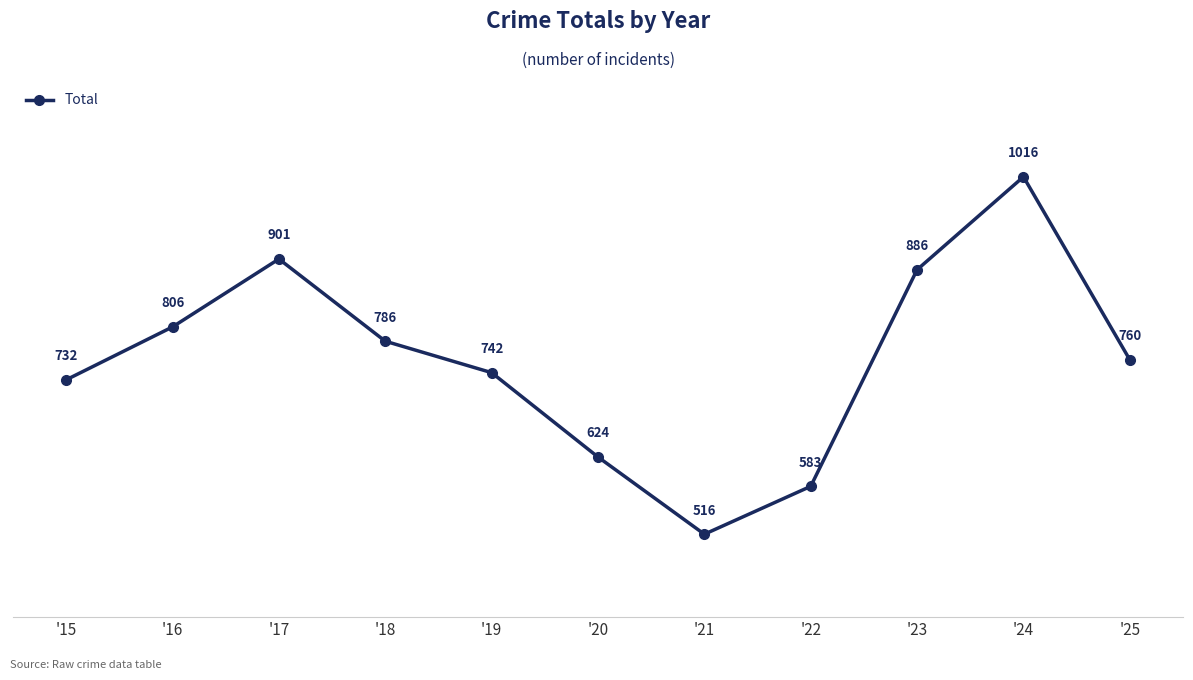

How many interior local valleys (lower than both neighbors) does the data have?

1